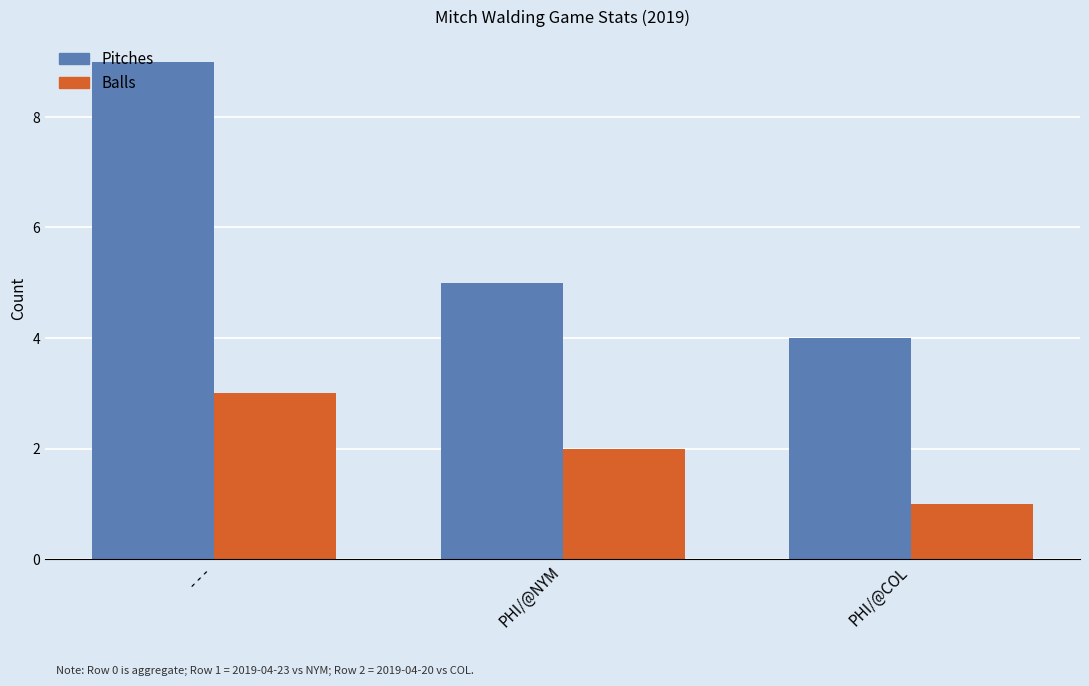

Rank the series by their maximum value, from highest to lowest.

Pitches, Balls